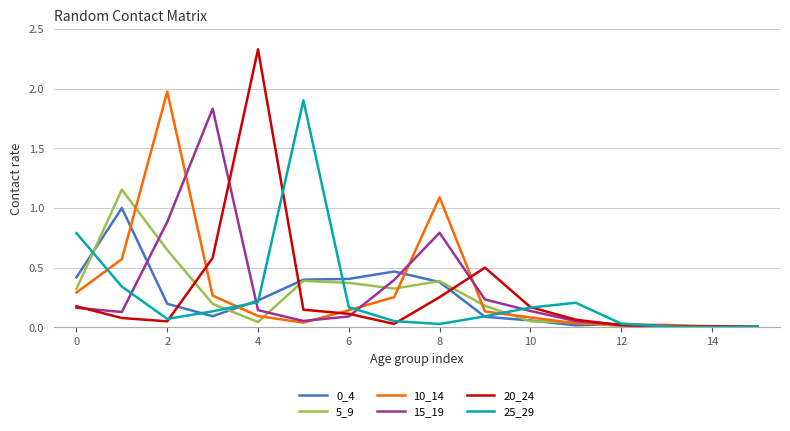

Which series has the largest range (max minus min)?

20_24